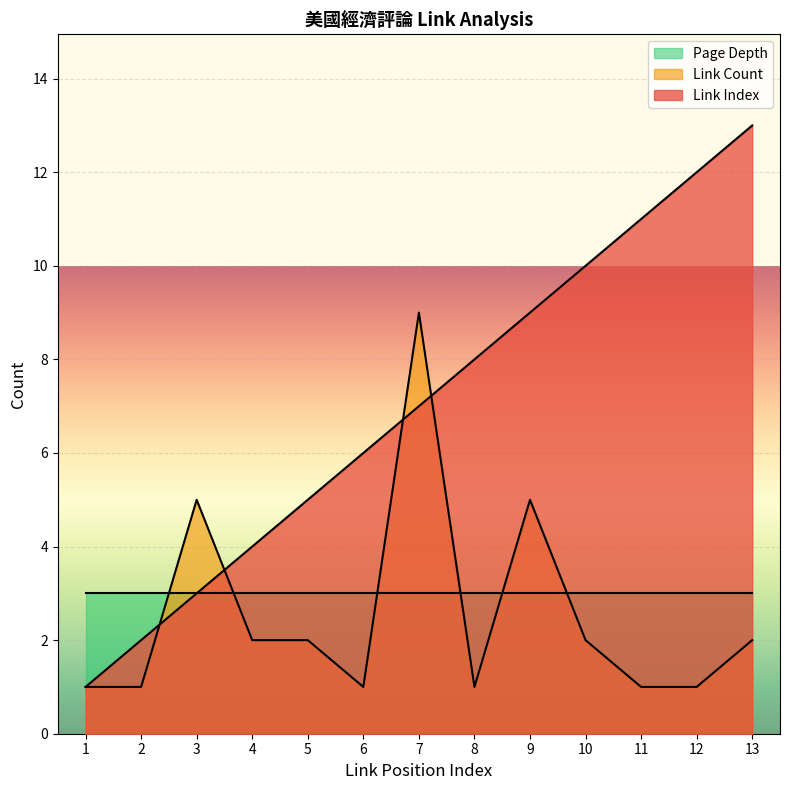

At which category is the sum across all series the highest?

7